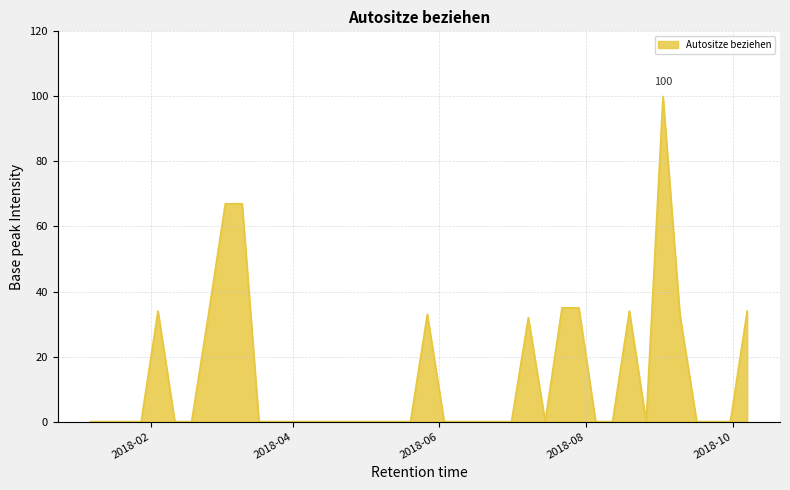

What is the average value?

13